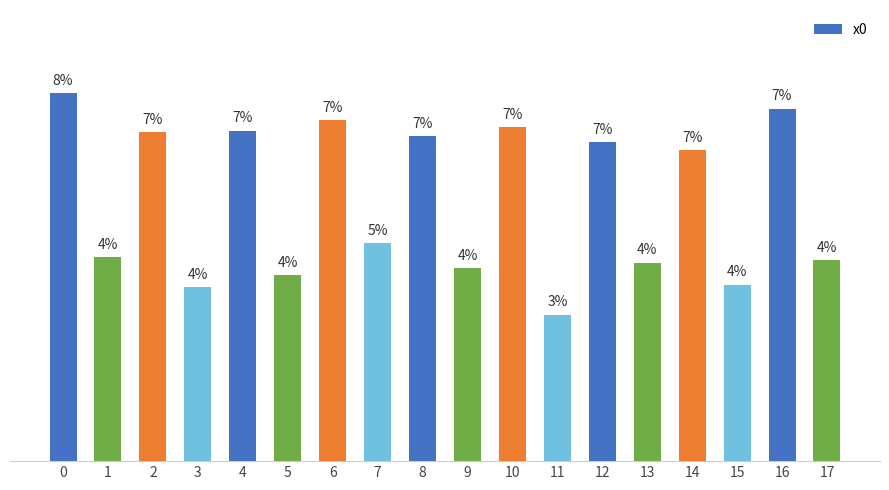

Does the chart contain any negative values?

No